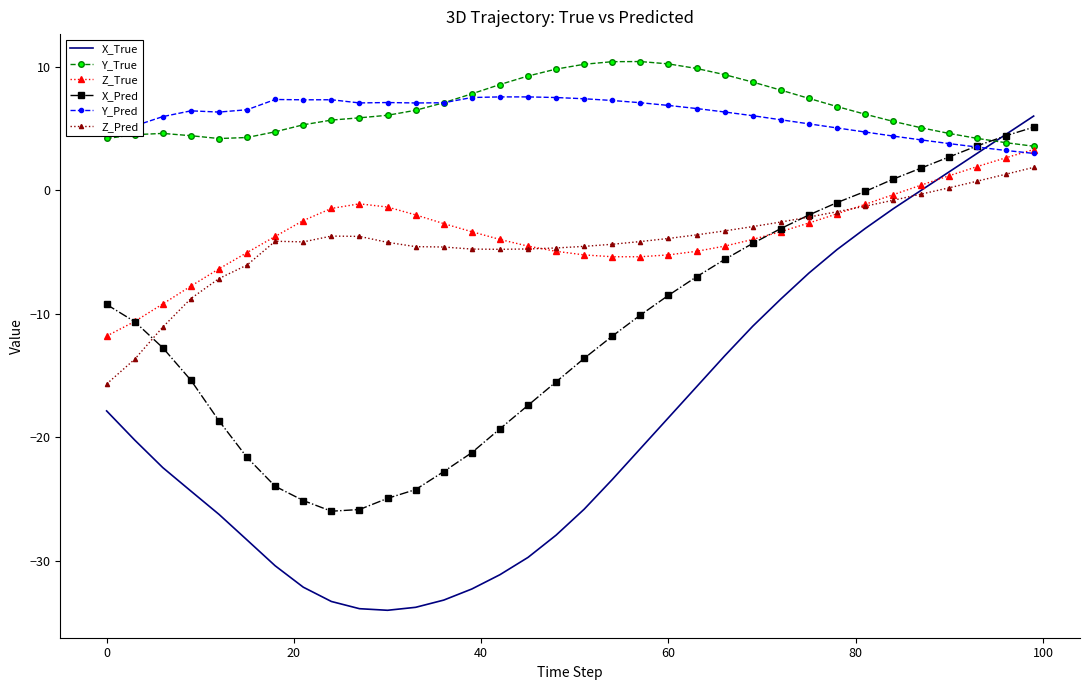

What is the greatest value displayed?

10.4